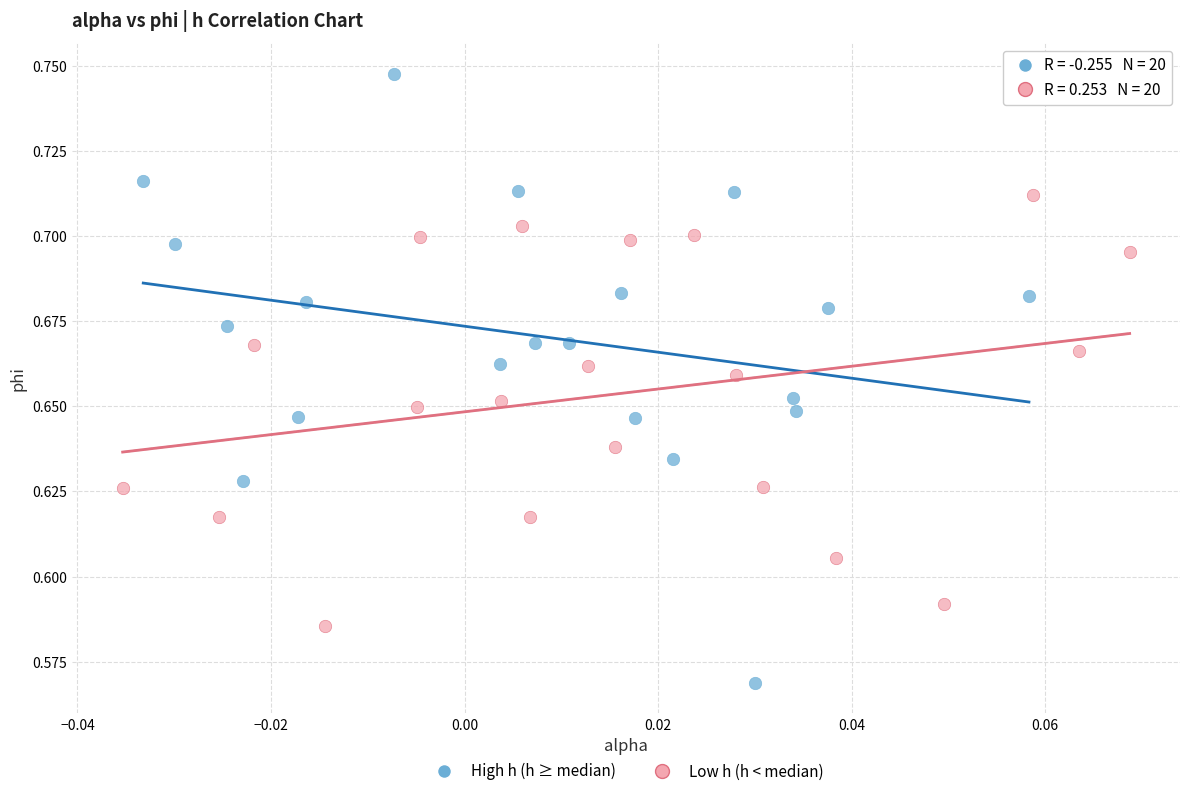

Which series has the widest spread of Y values?

High h (h ≥ median)